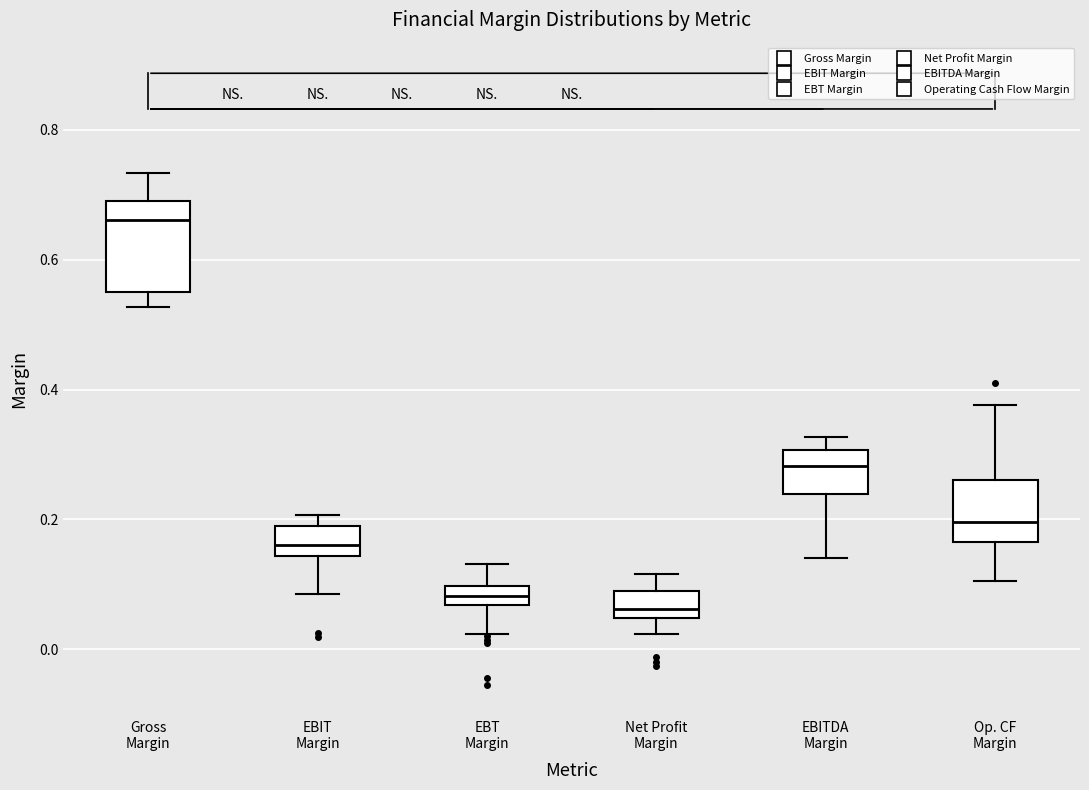

Where is the lower edge of the box for Net Profit Margin on the y-axis? The values are not printed on the chart, so give them approximately, as read against the axis.

0.04